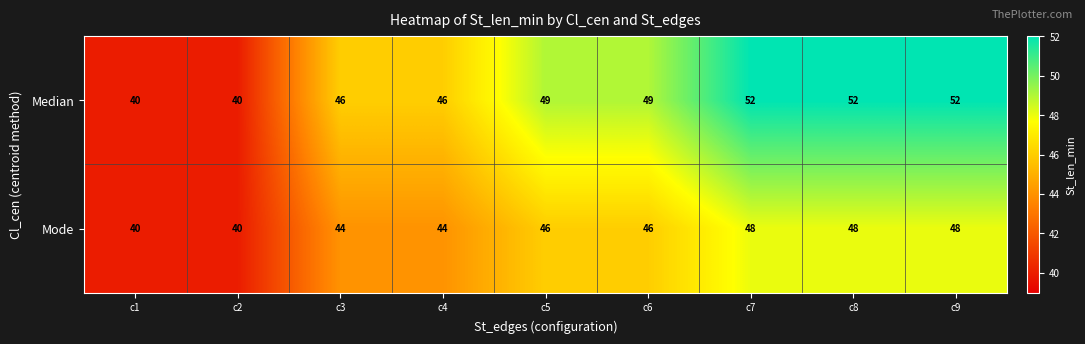

The Median series shows 16 at c7. True or false?

False